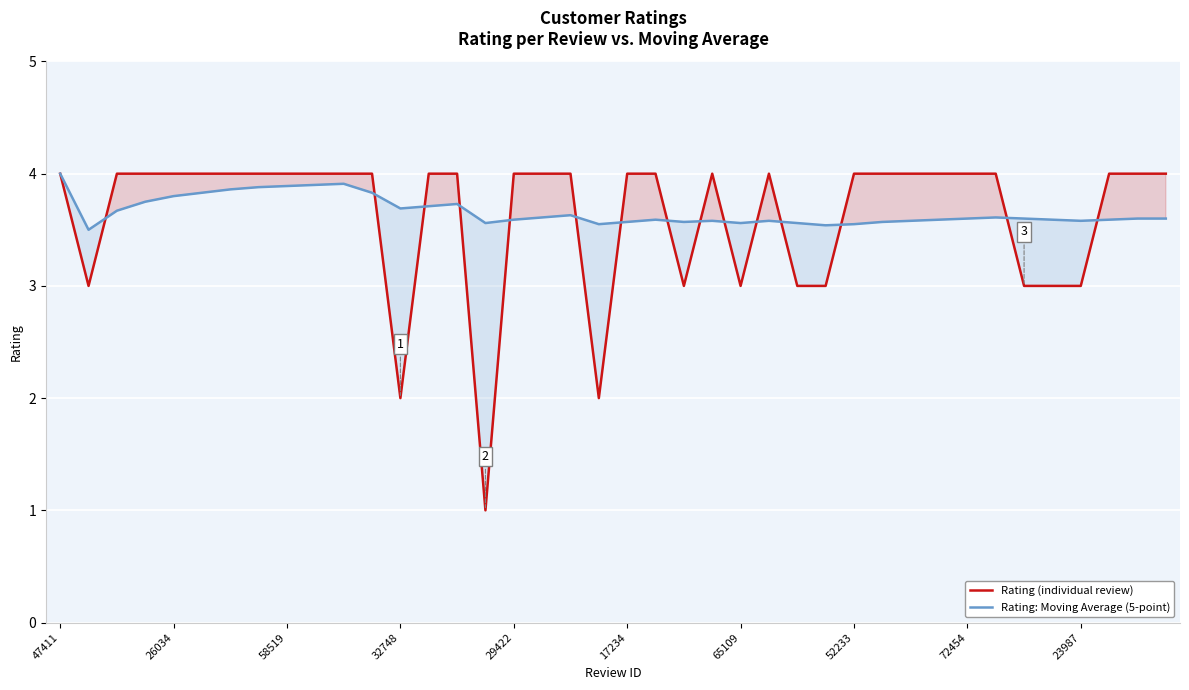

In Rating (individual review), how many points are lower than both neighbors (excluding endpoints)?

6